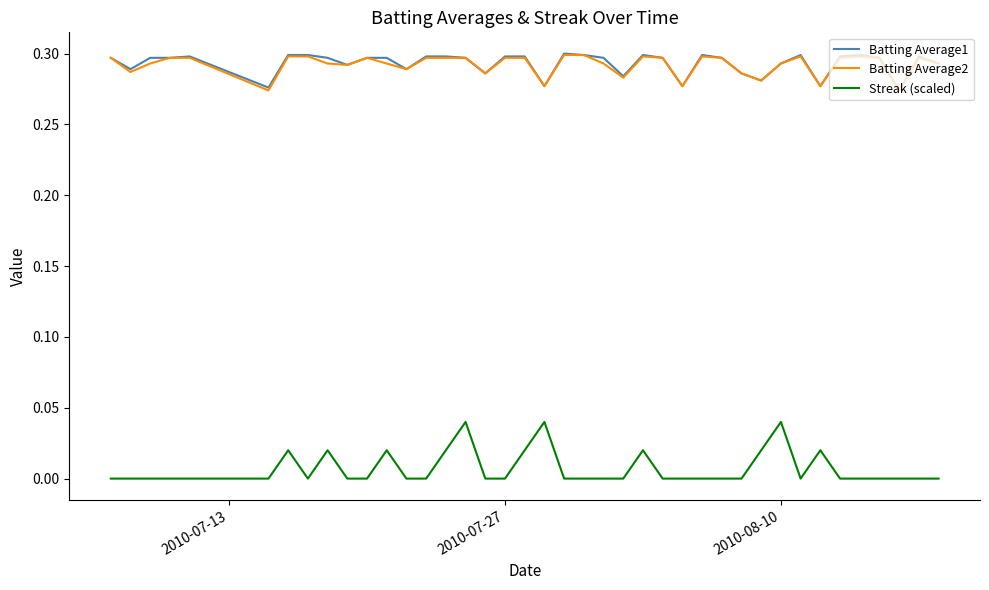

True or false: Streak (scaled) and Batting Average2 intersect in this chart.

False